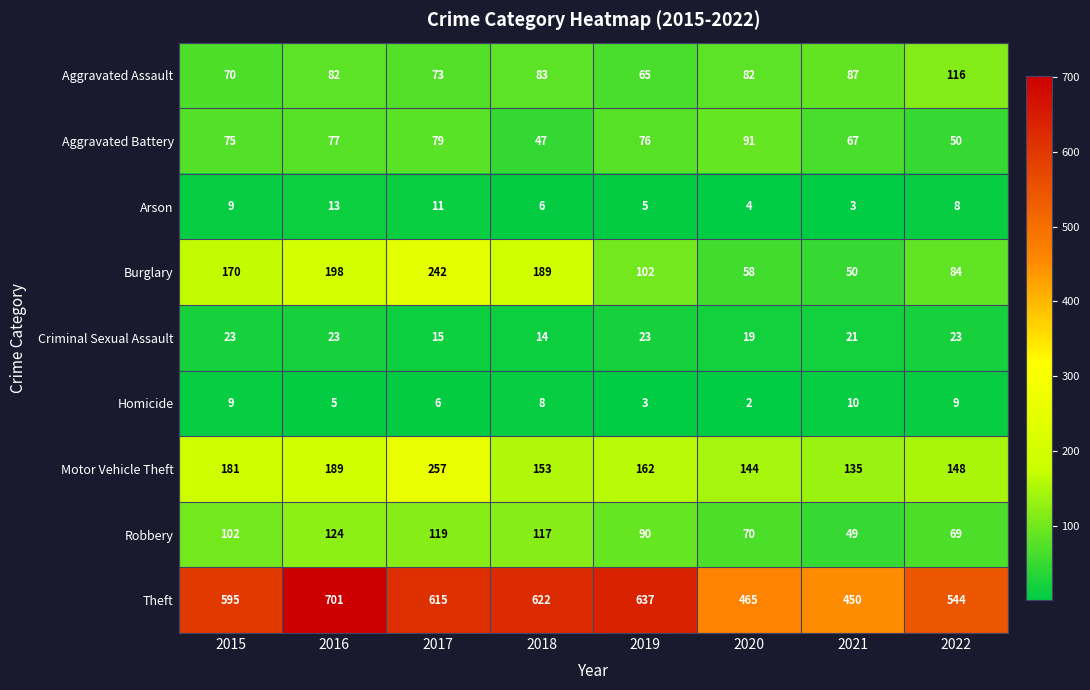

How many series are shown in this chart?

9